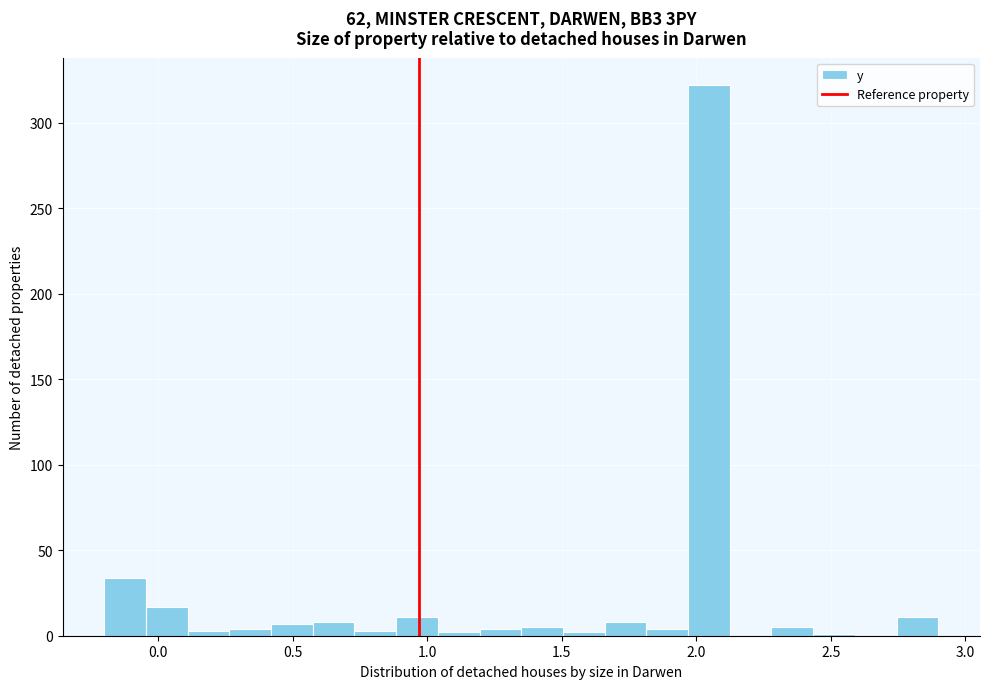

Around what value on the x-axis is the tallest bar? Give the approximate position of its centre, as read against the axis.

2.05